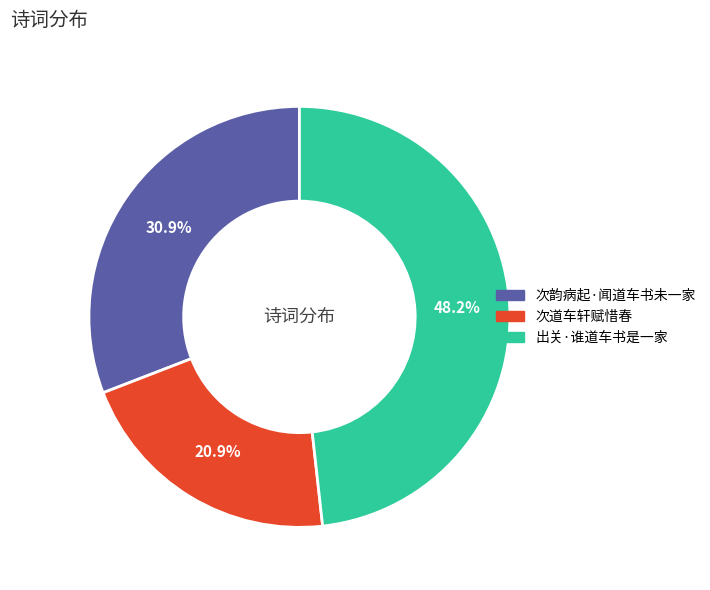

Is there a majority slice in this chart?

No